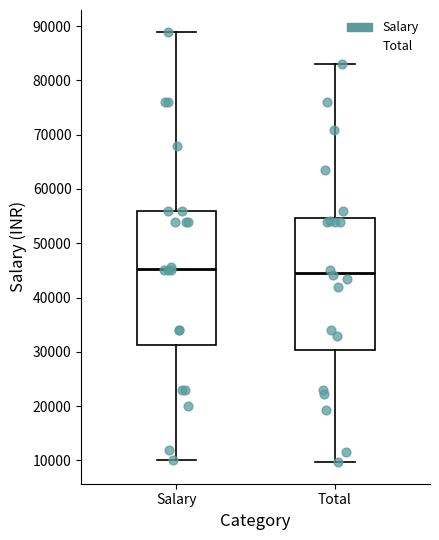

Where is the lower edge of the box for Salary on the y-axis? The values are not printed on the chart, so give them approximately, as read against the axis.

31000